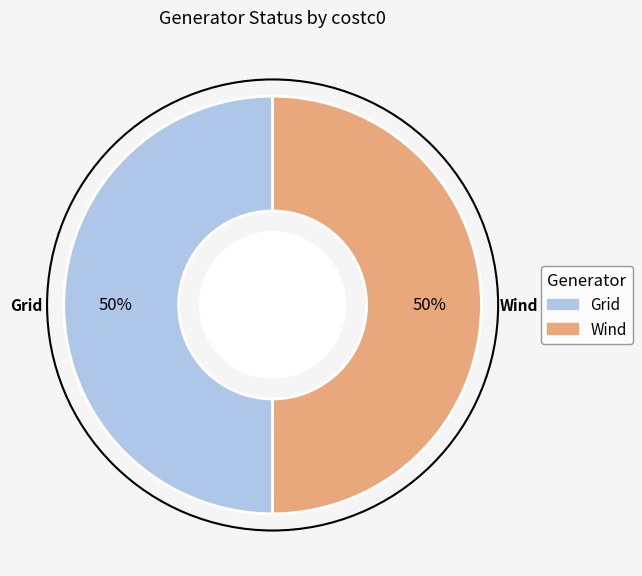

Is it true that Wind is 50% of the pie?

True